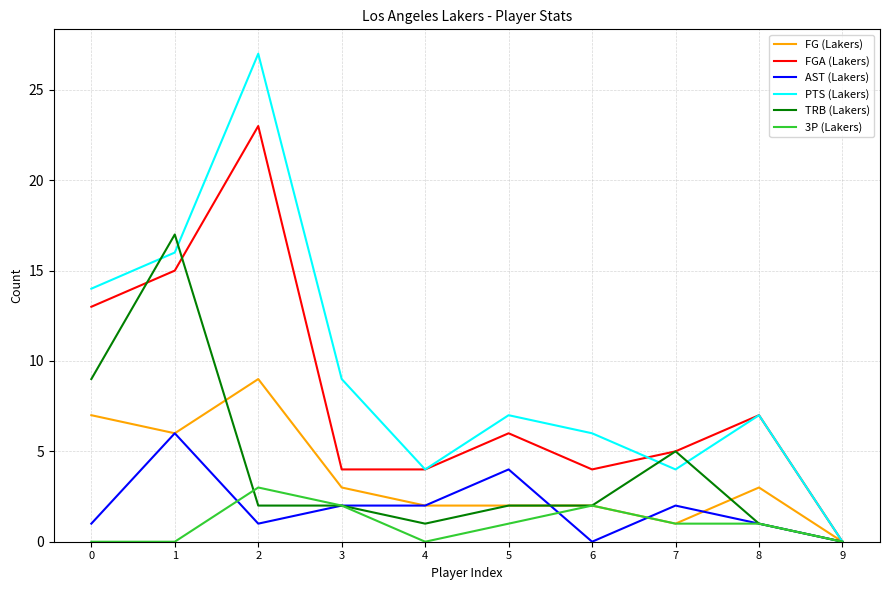

What is the greatest value displayed?

27